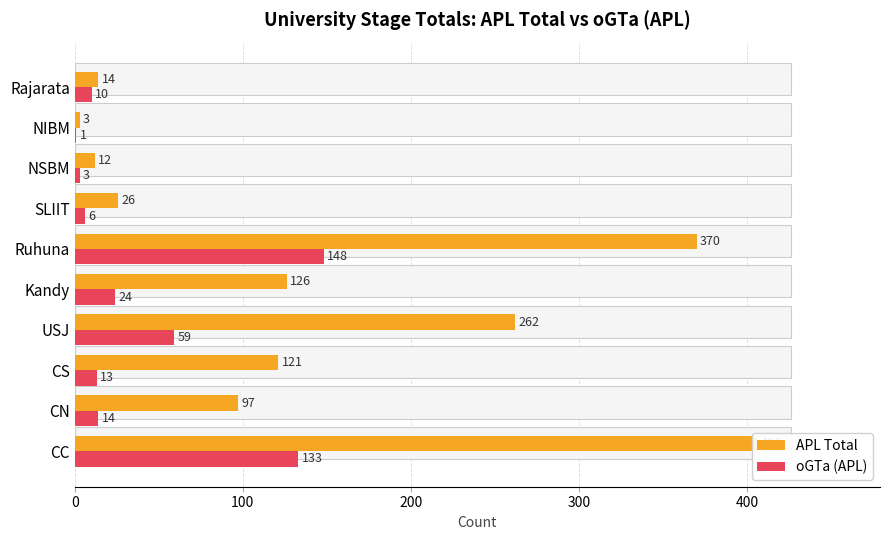

Rank the series by their maximum value, from highest to lowest.

APL Total, oGTa (APL)